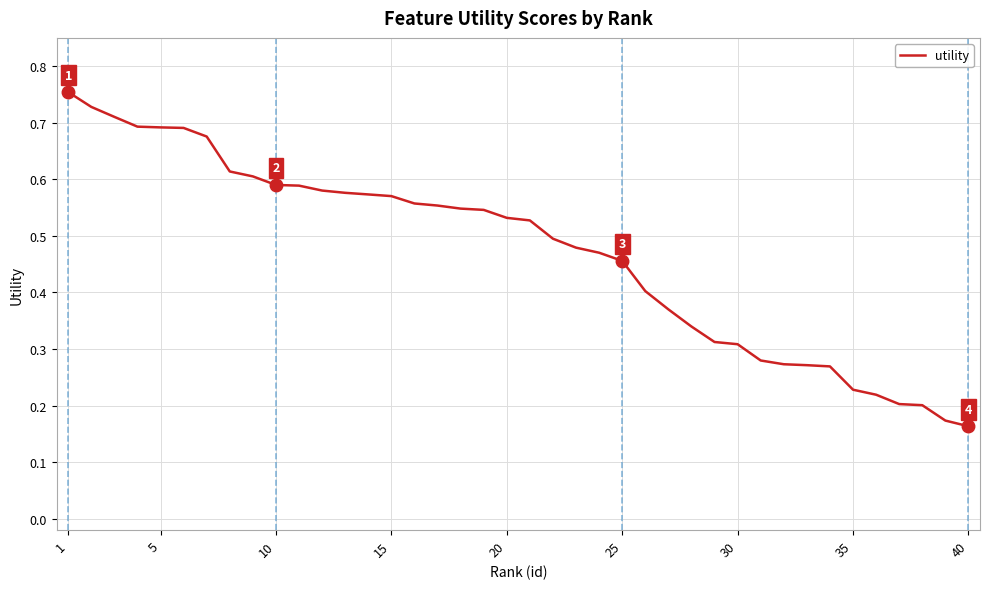

How many values are between 0 and 1?

40